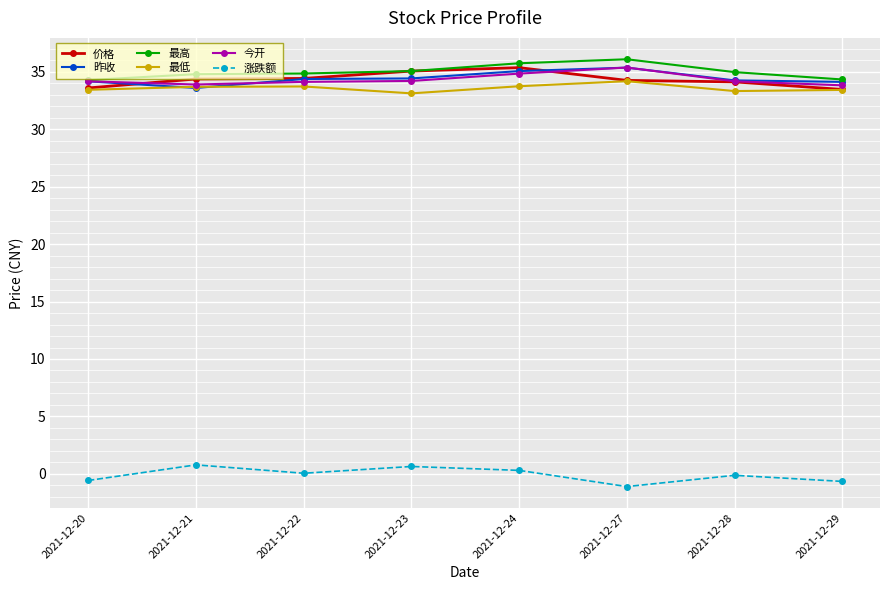

True or false: 涨跌额 and 最低 intersect in this chart.

False